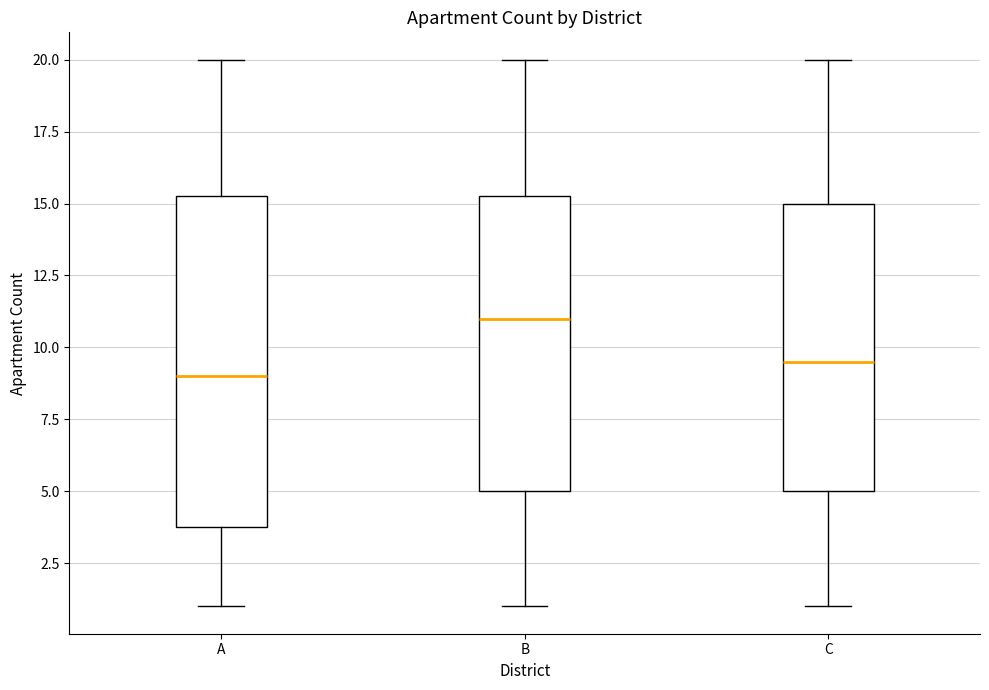

Where does the median line of the box for C sit on the y-axis? The values are not printed on the chart, so give them approximately, as read against the axis.

9.5